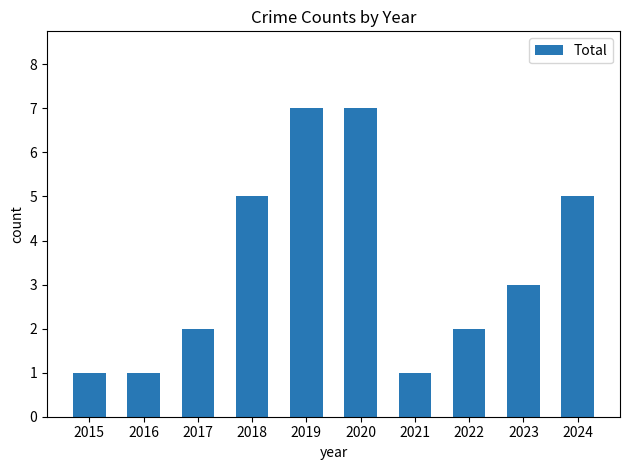

What is the sum of the values at 2020 and 2018?

12